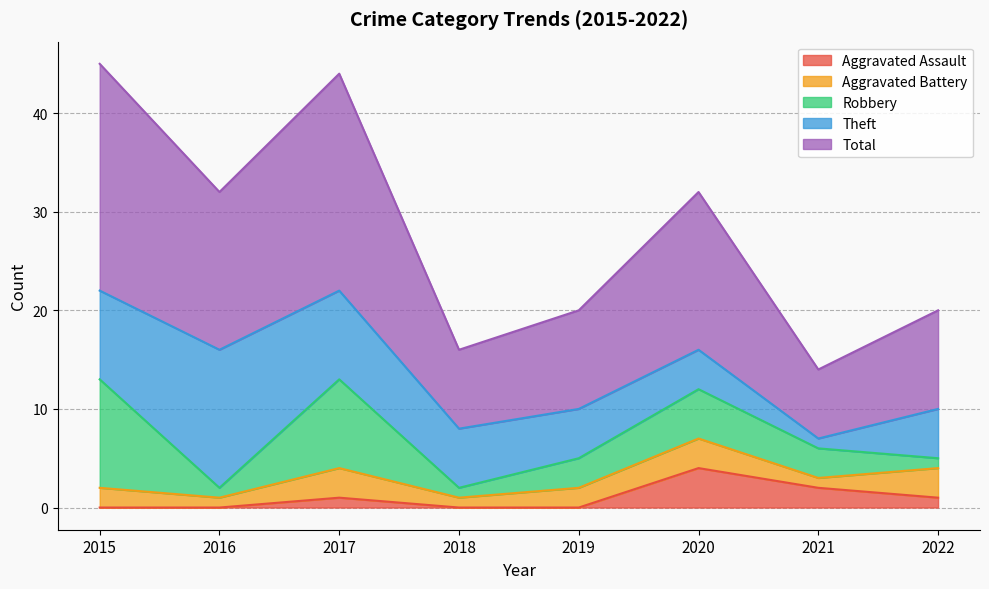

At how many categories does at least one series exceed 19?

2